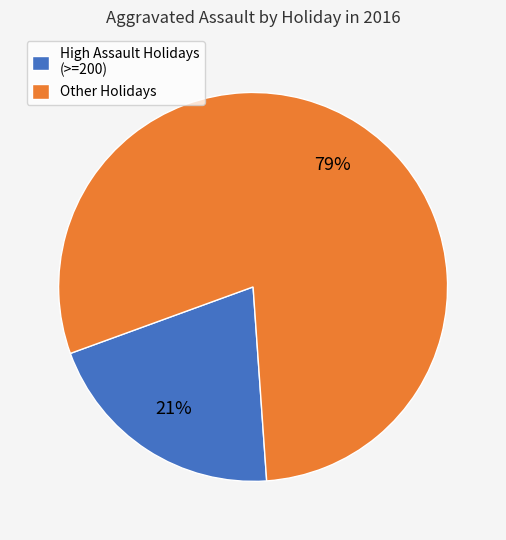

To the nearest percent, what is the combined percentage of Other Holidays and High Assault Holidays (>=200)?

100%